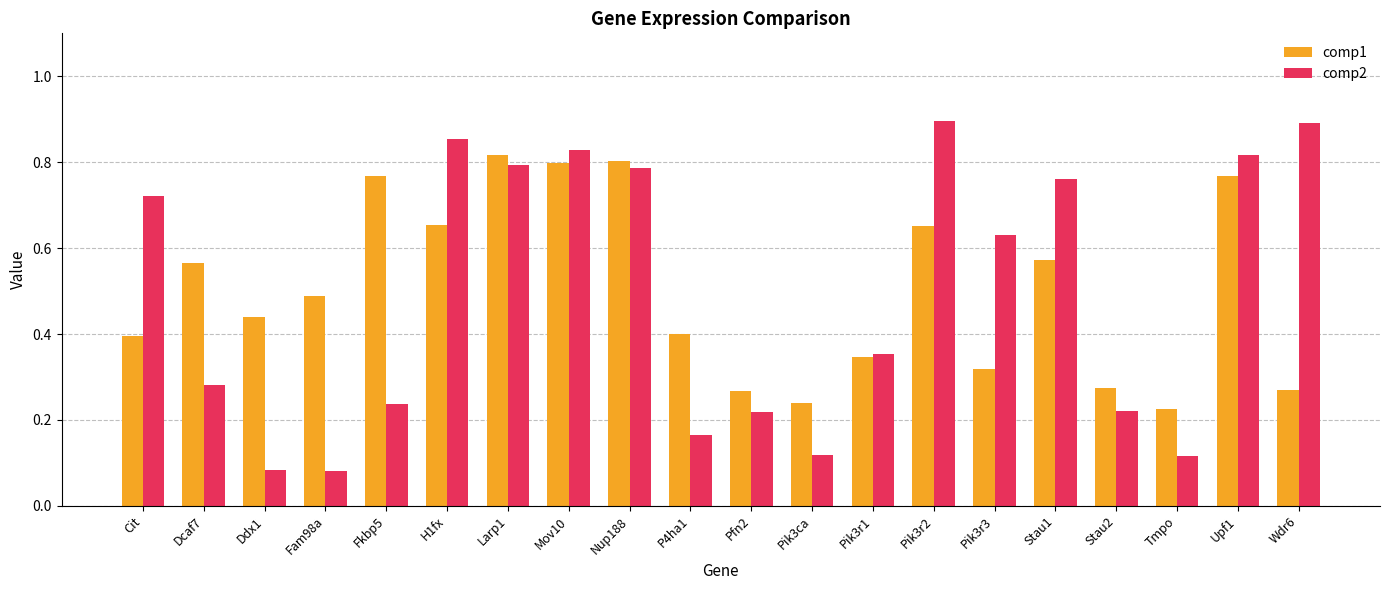

At Dcaf7, list the series in order from largest to smallest.

comp1, comp2